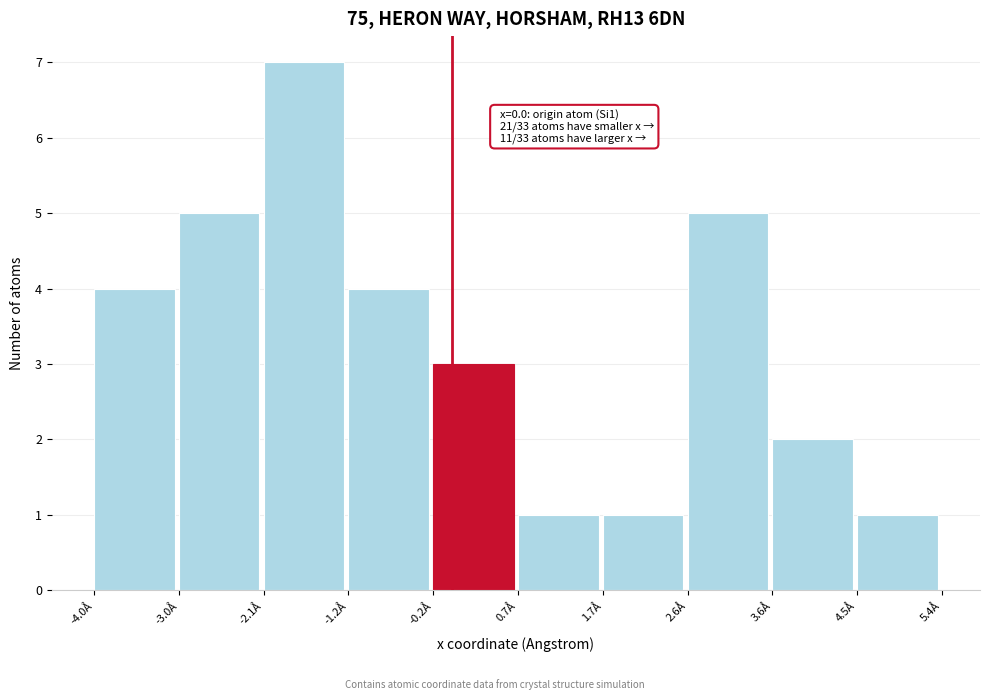

Which range on the x-axis has the tallest bar?

-2.1 to -1.2